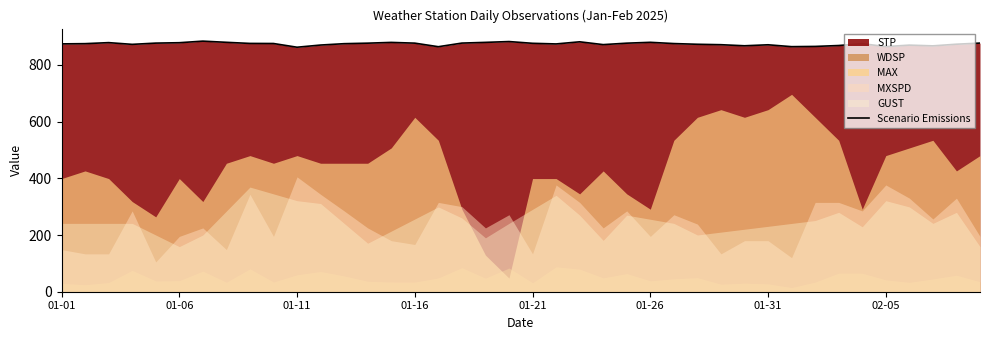

What is the lowest value of the Scenario Emissions series?

862.1